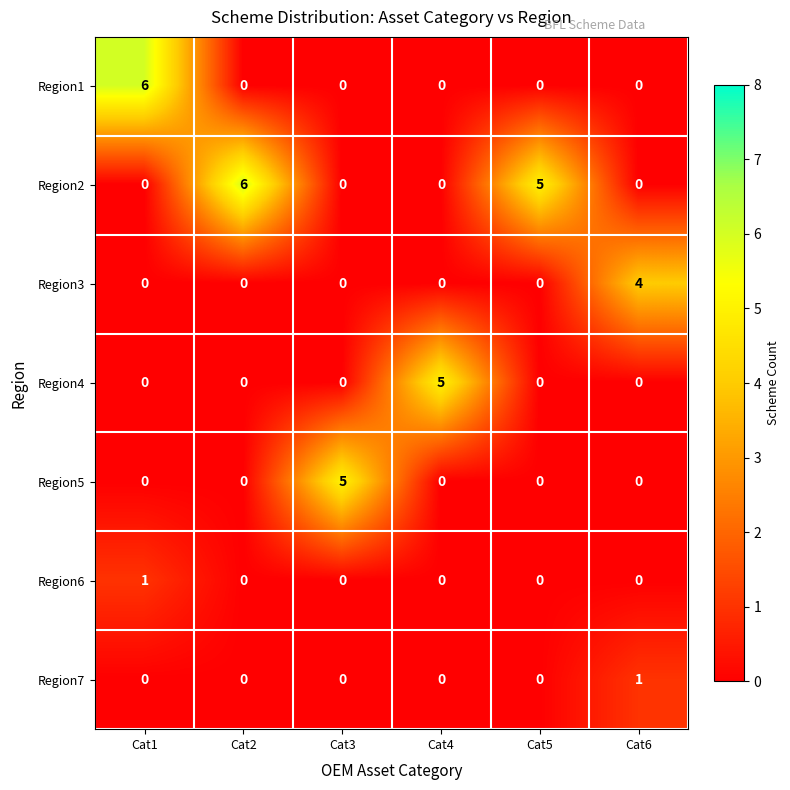

Where is Region2 nearest to the value 3?

Cat5